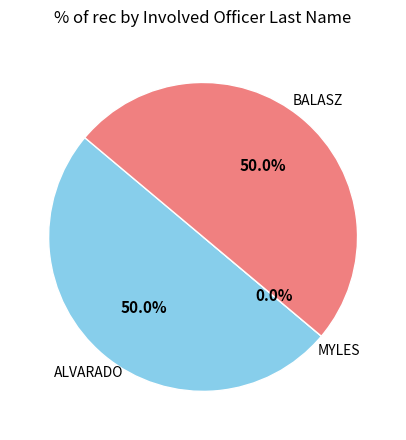

The BALASZ slice represents 50% of the pie. True or false?

True